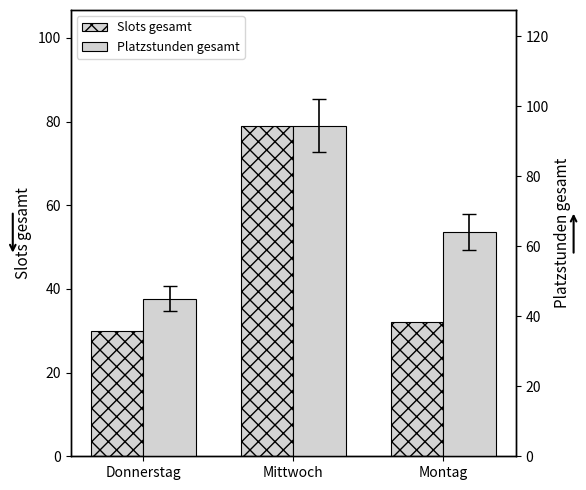

What is the difference between the maximum and minimum values in the Slots gesamt series?

49.0